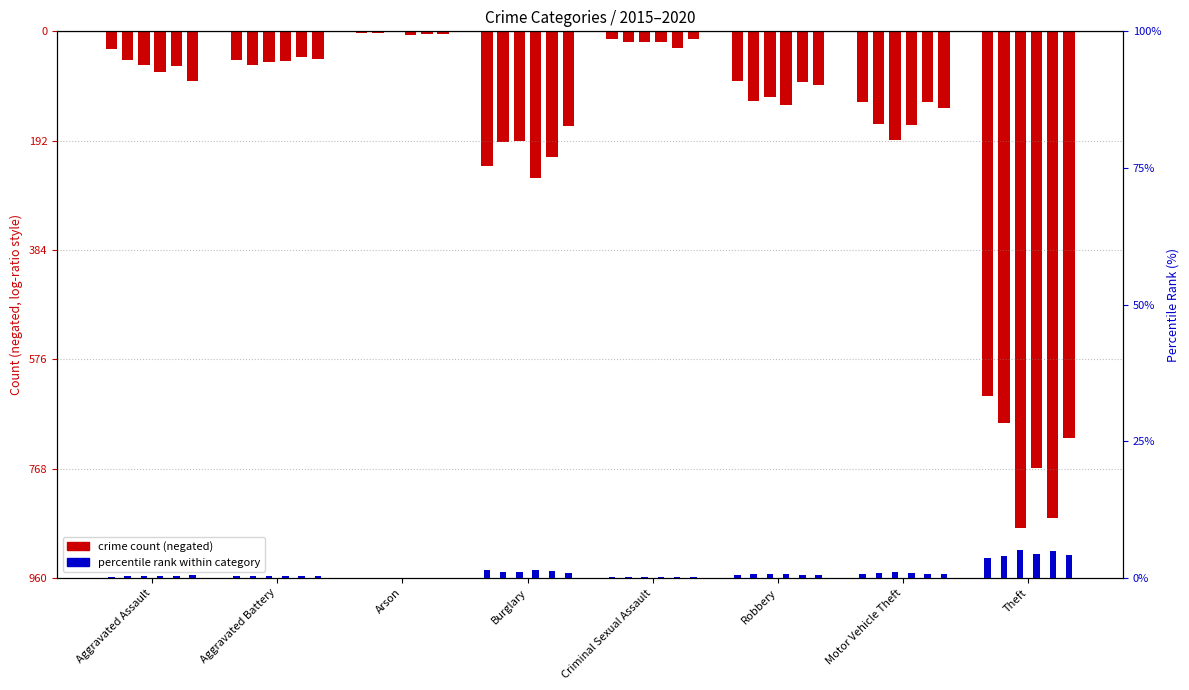

What is the average value?

0.8